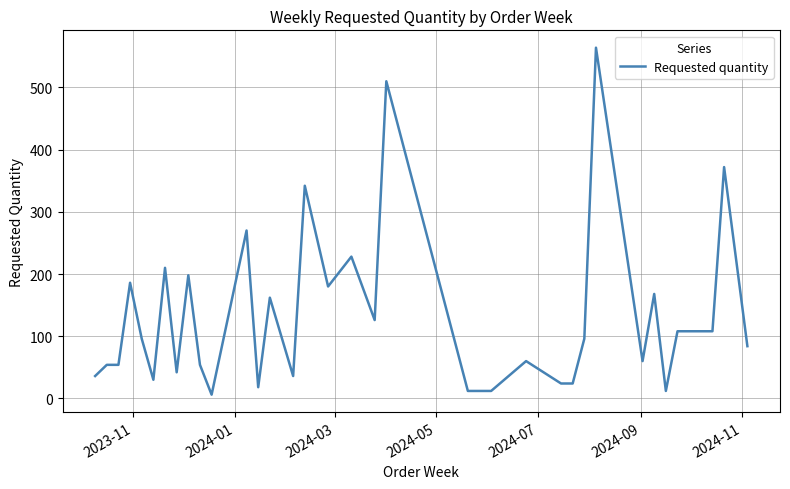

What is the greatest value displayed?

564